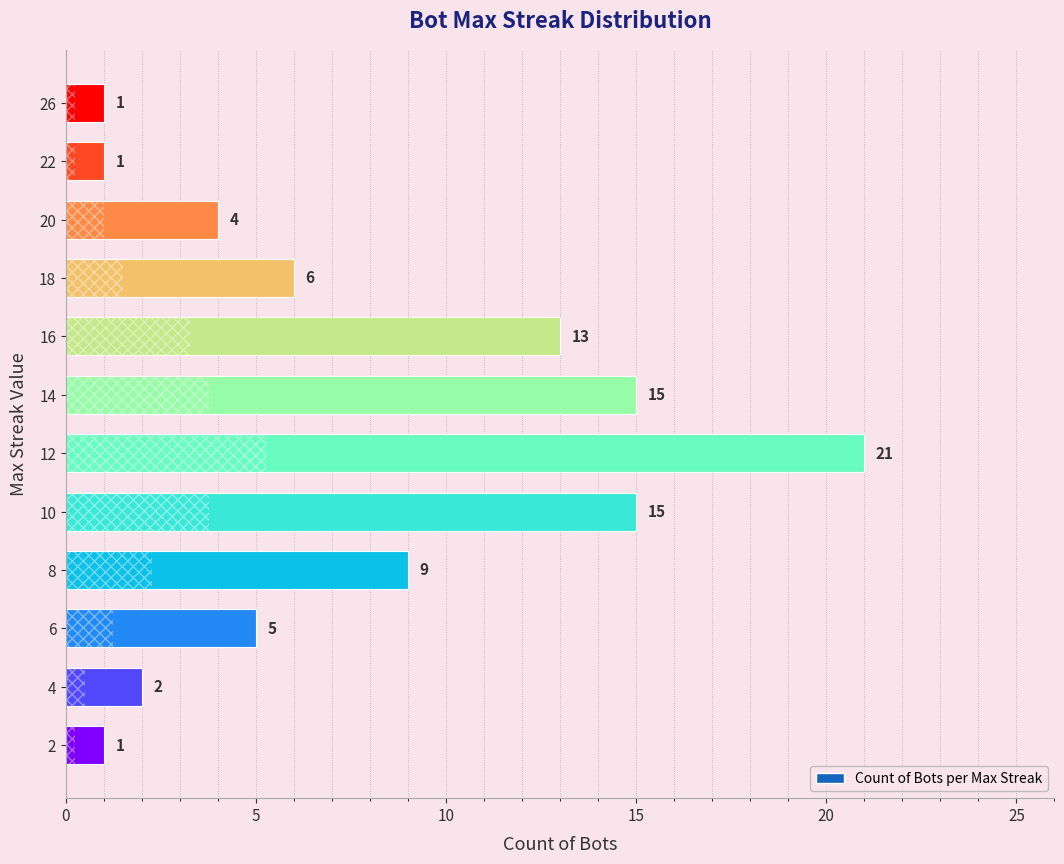

Are the bars grouped side by side (vs. stacked)?

No